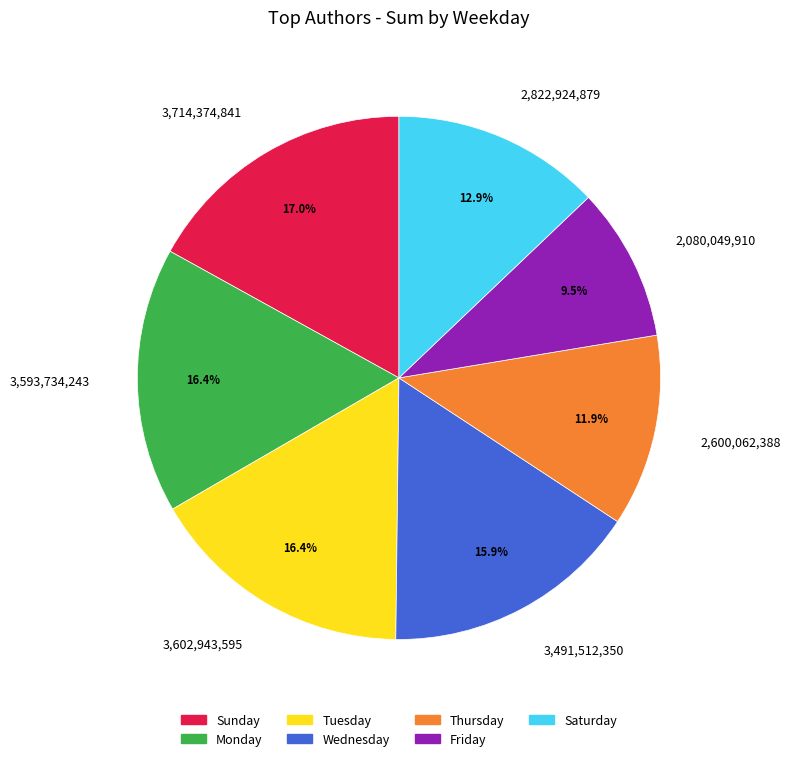

Does 3,602,943,595 account for over 50% of the chart?

No